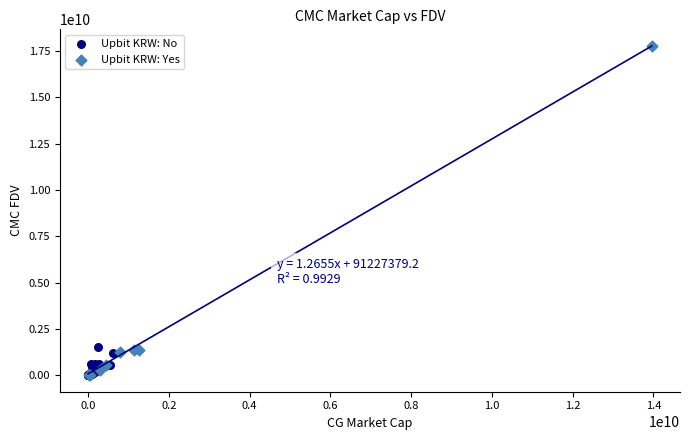

Which series has the widest spread of Y values?

Upbit KRW: Yes